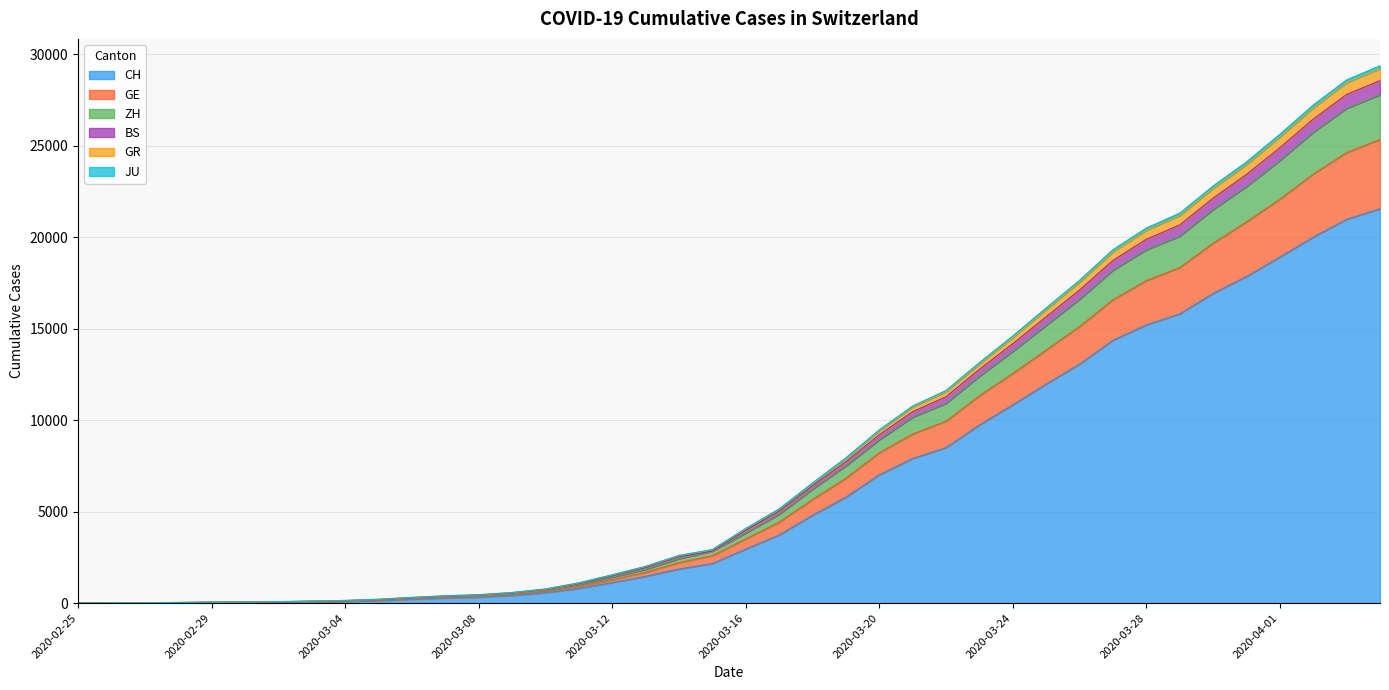

What is the highest value of the CH series?

21554